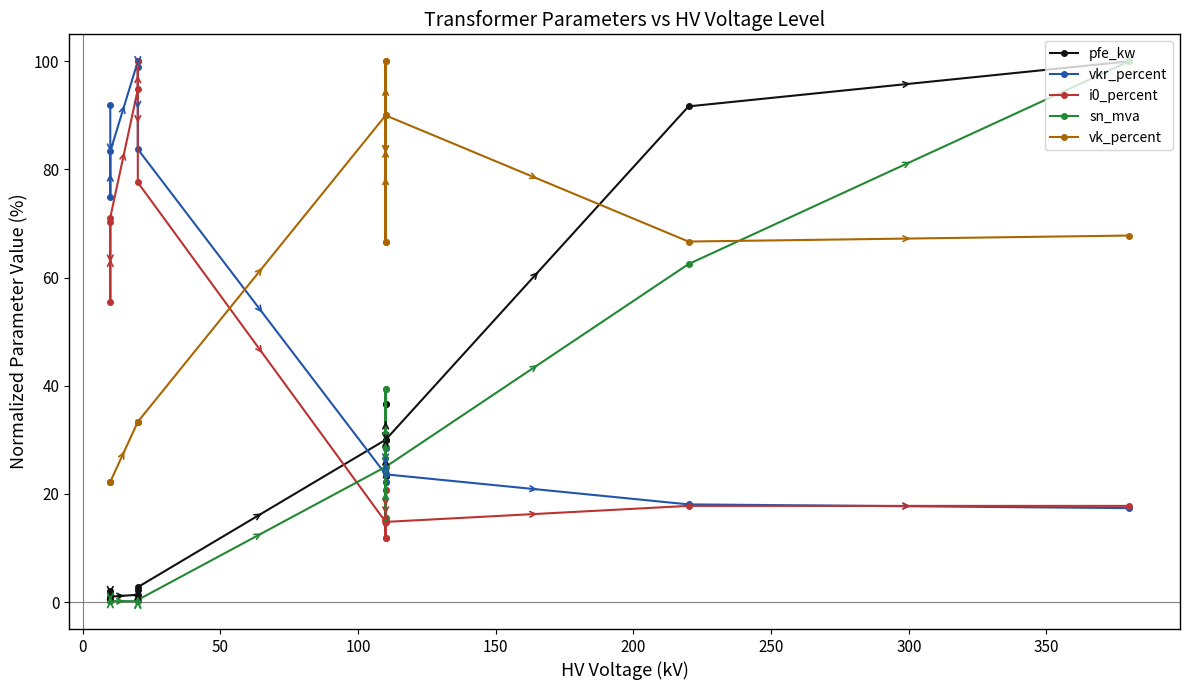

How many data points does each series have?

14